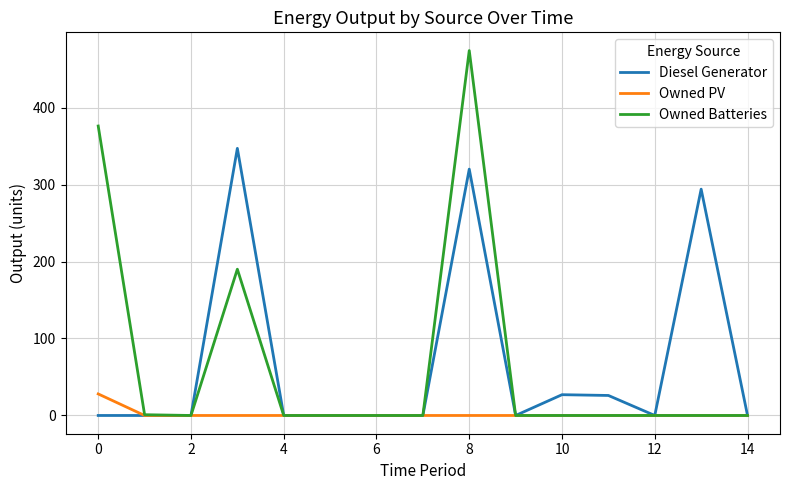

Which series has the widest spread of values?

Owned Batteries